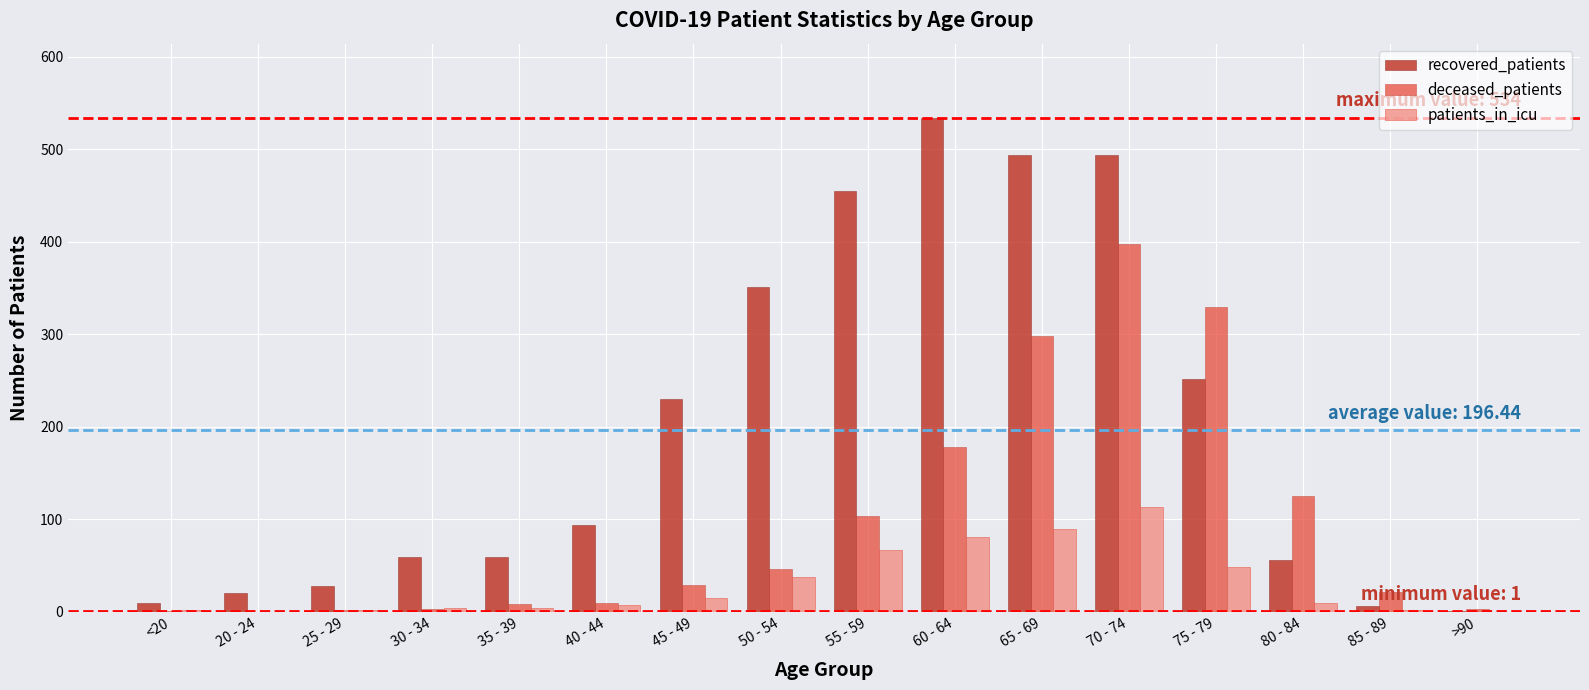

What is the sum of the deceased_patients values at 60 - 64 and 20 - 24?

178